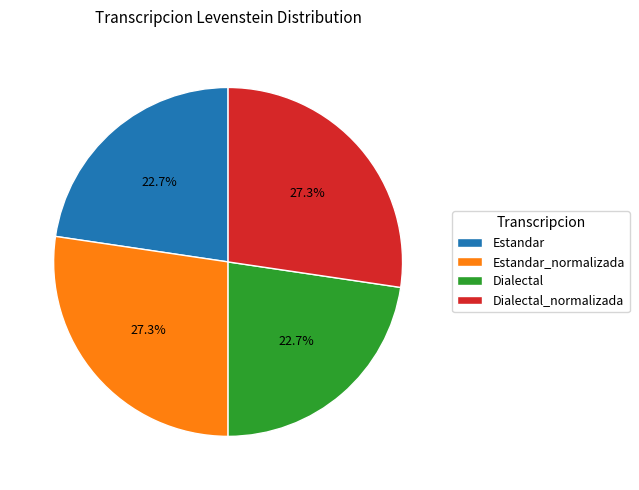

True or false: Dialectal_normalizada accounts for 17% of the total.

False